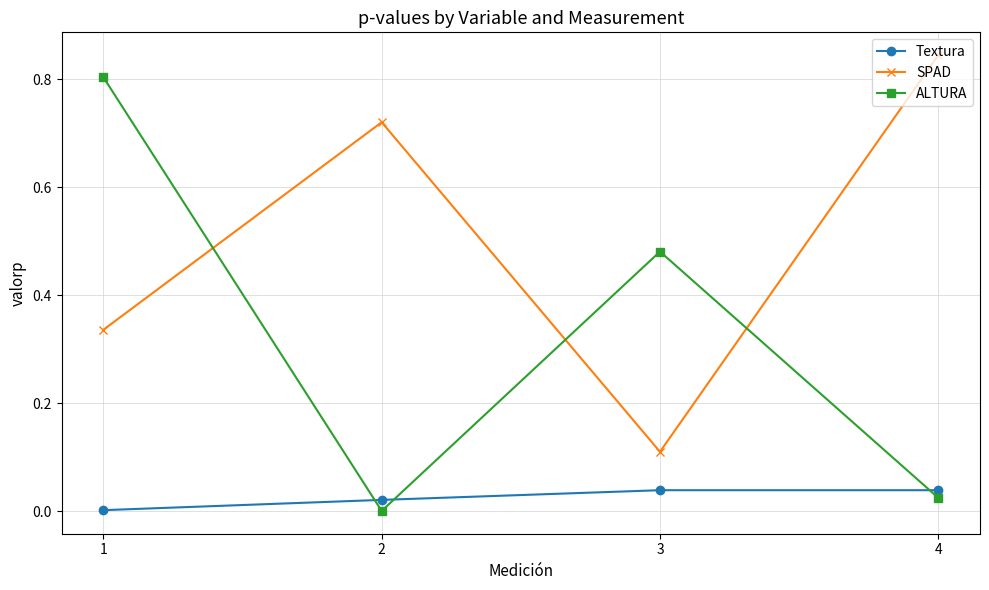

The value of SPAD at 4 is 1.4. True or false?

False